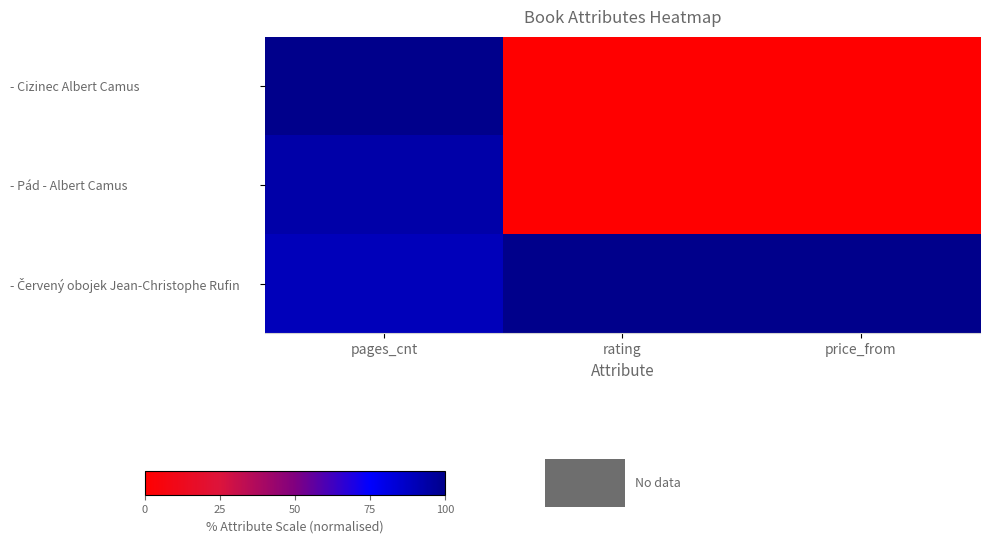

Which series changed the most between pages_cnt and rating?

- Cizinec Albert Camus